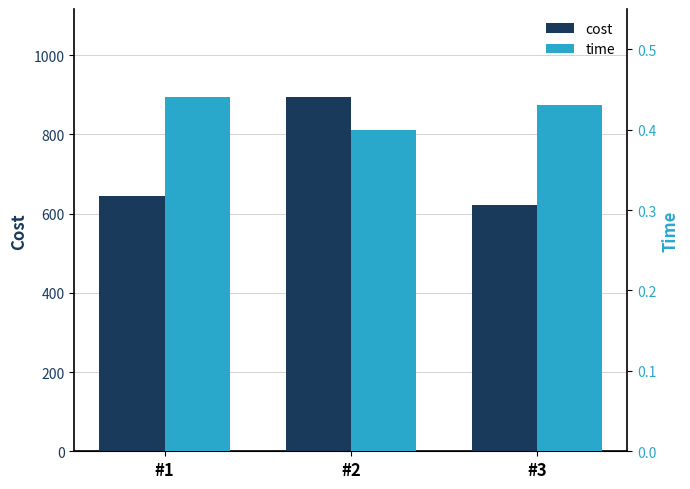

What is the sum of the time values at #1 and #3?

0.9